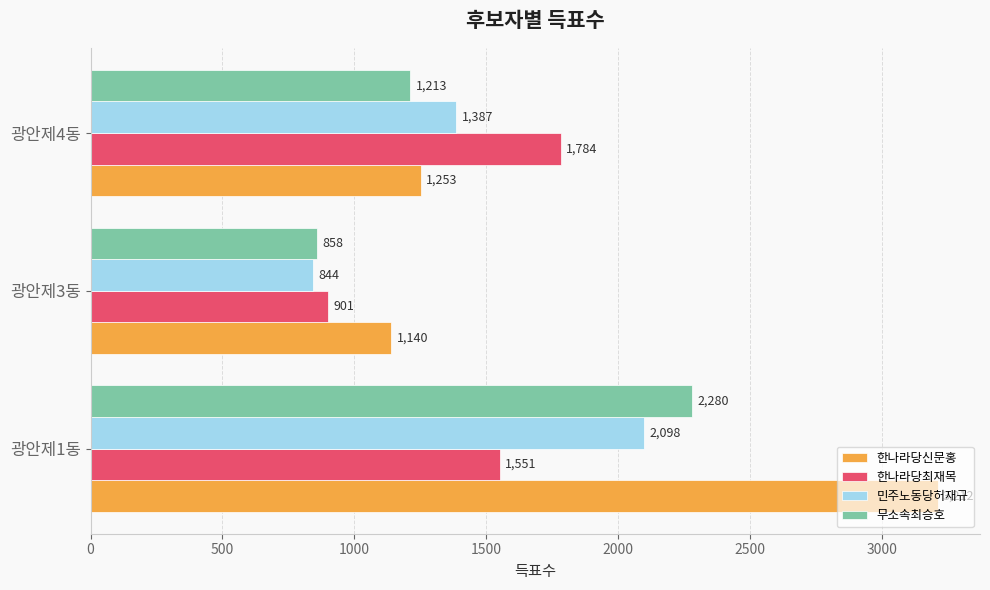

The 한나라당신문홍 series shows 3212 at 광안제1동. True or false?

True